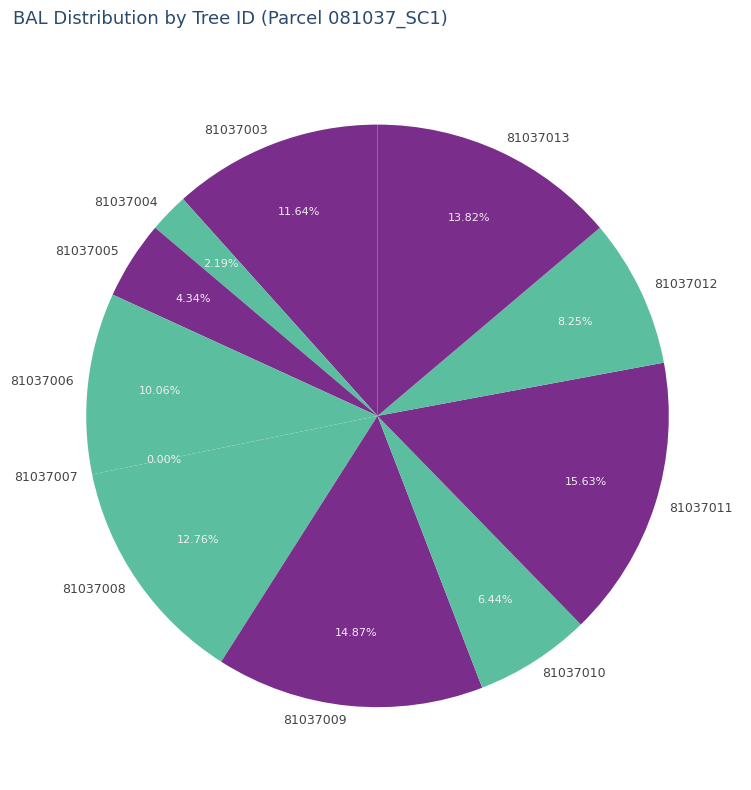

How many segments does this pie chart have?

11